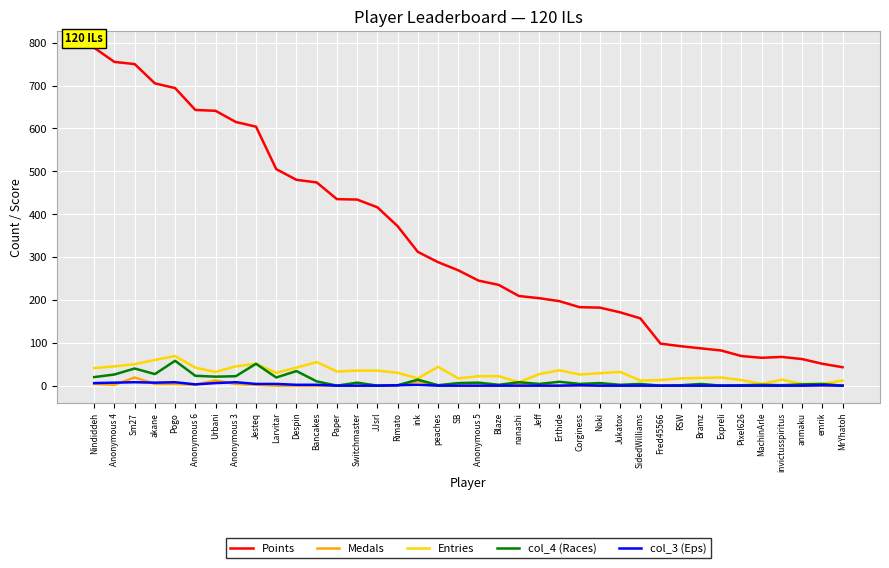

What position from the left is Larvitar?

10